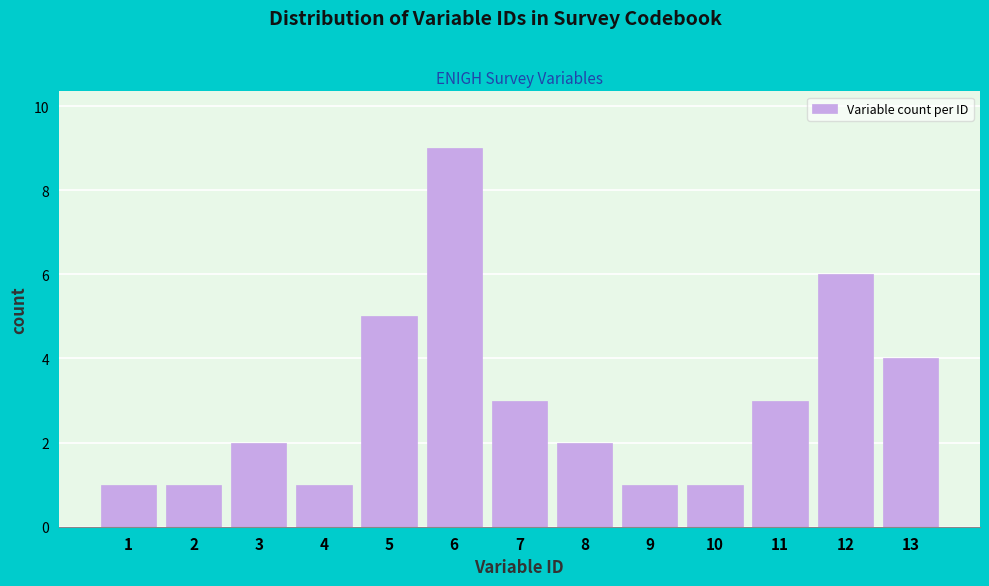

Reading left to right, what are all the values shown in this chart?

1	1	2	1	5	9	3	2	1	1	3	6	4